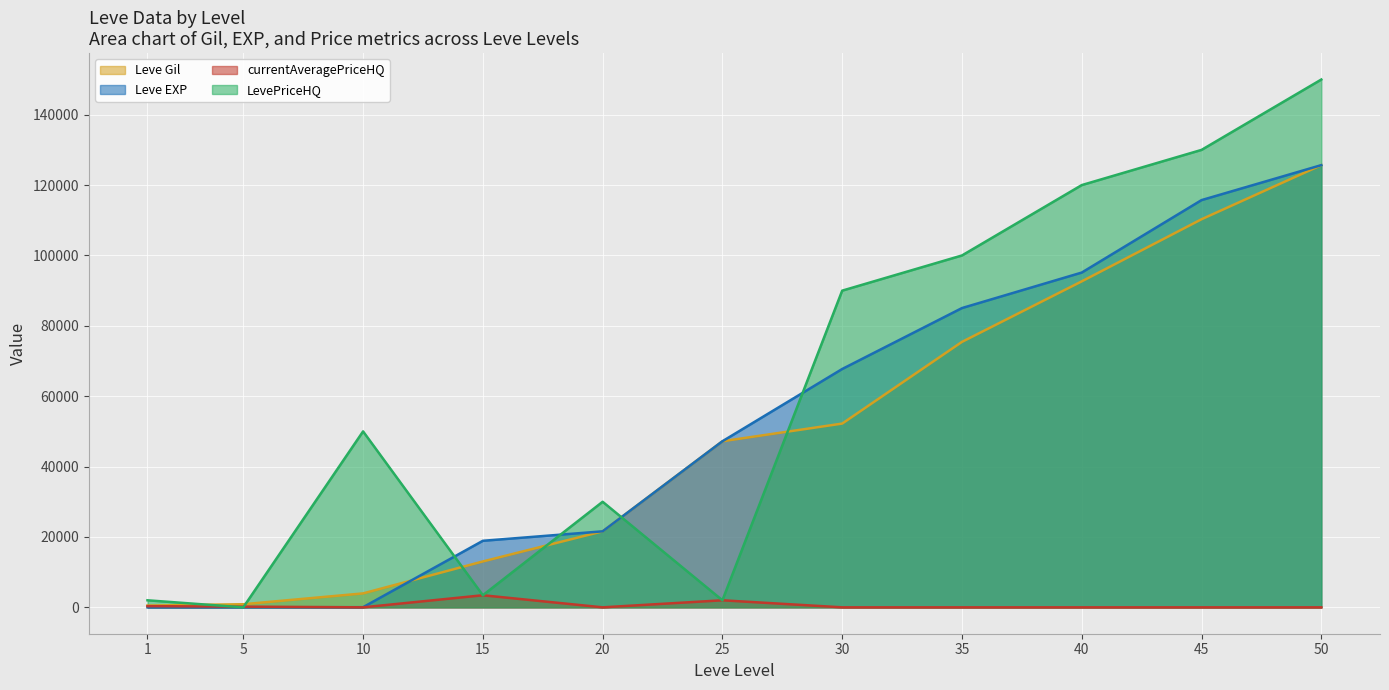

The value of Leve EXP at 45 is 115730. True or false?

True